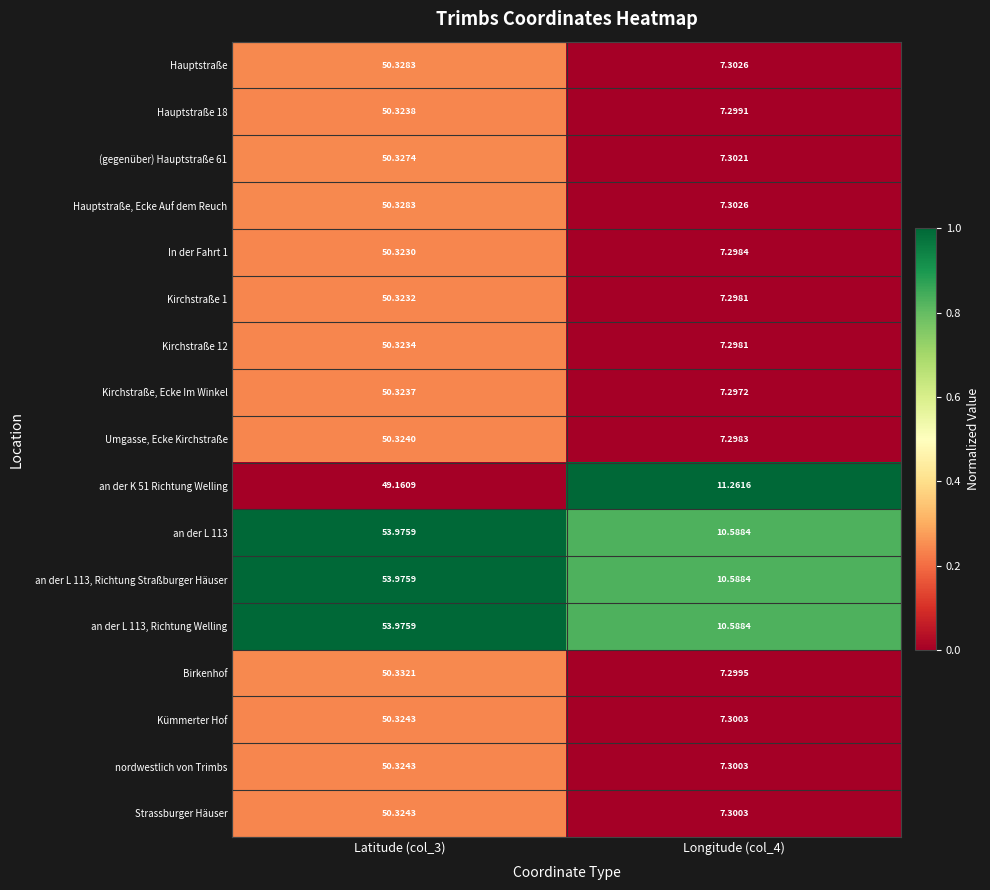

Is the value of Strassburger Häuser at Longitude (col_4) greater than the value of (gegenüber) Hauptstraße 61 at Latitude (col_3)?

No